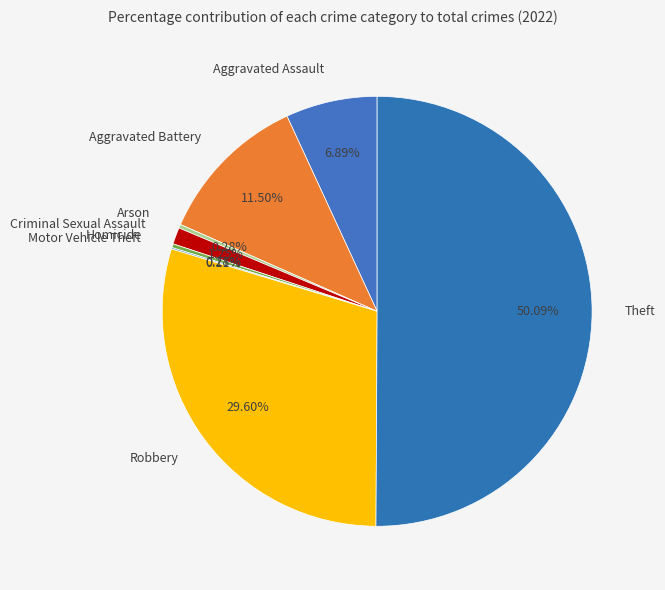

Does Aggravated Battery represent more than half of the total?

No